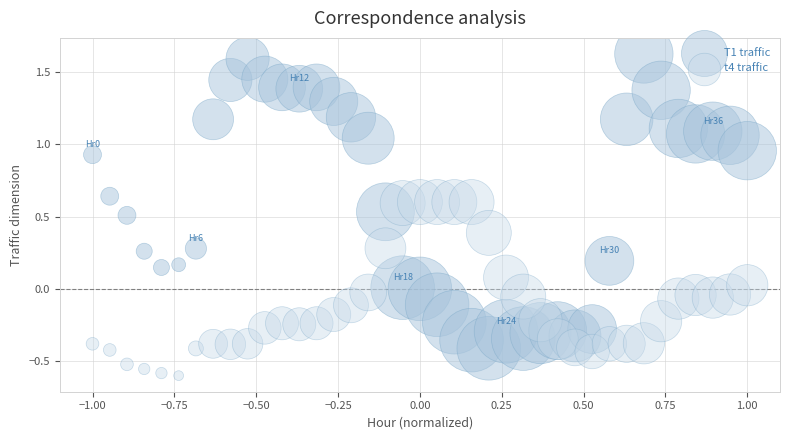

Which series contains the highest Y value?

T1 traffic